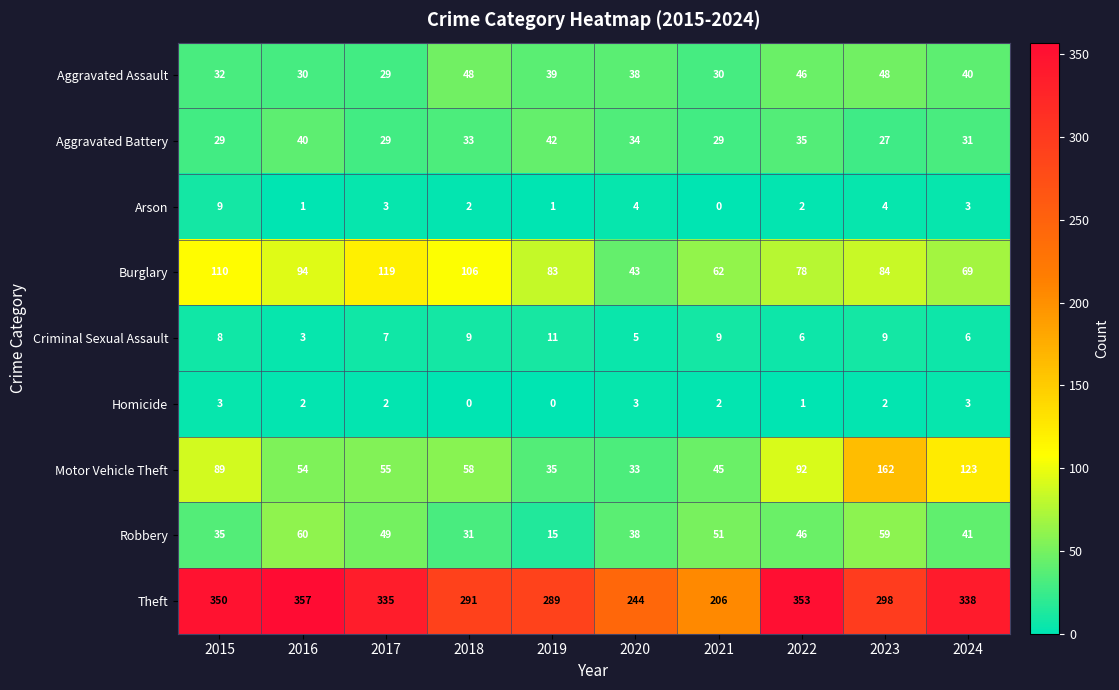

Which series has the widest spread of values?

Theft